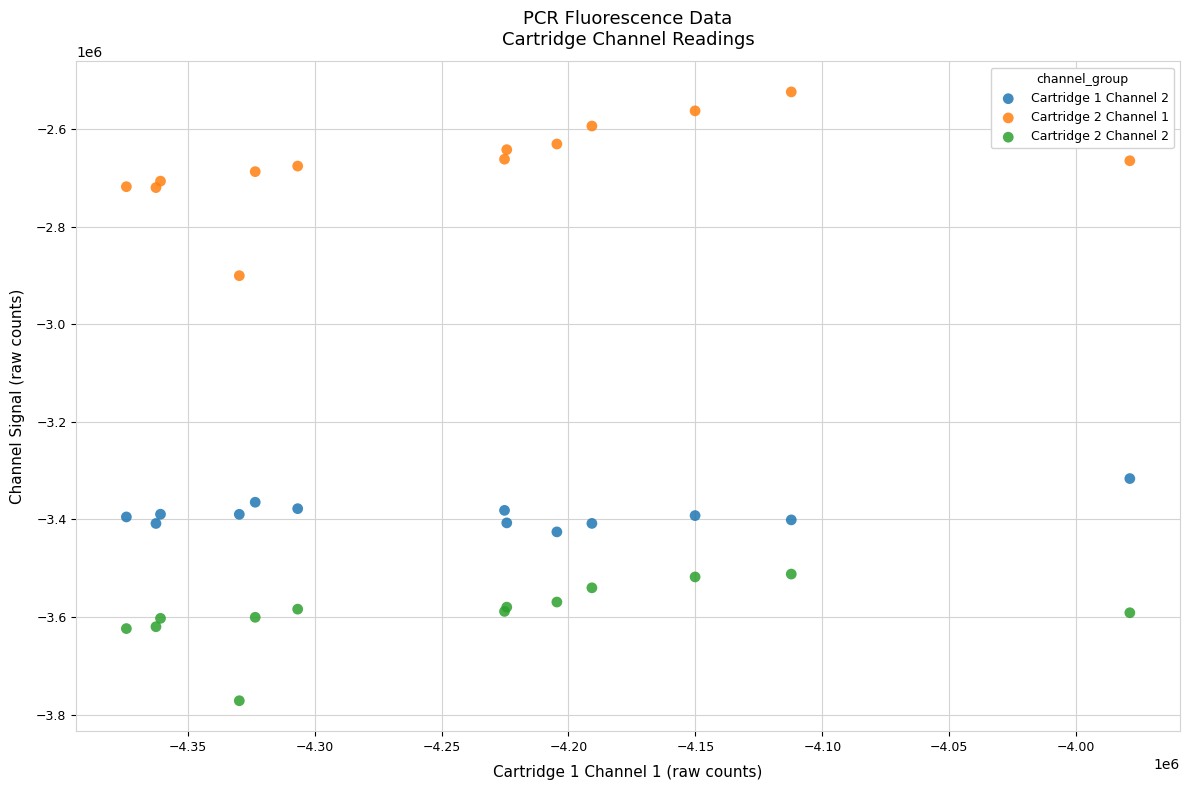

Which series contains the highest Y value?

Cartridge 2 Channel 1